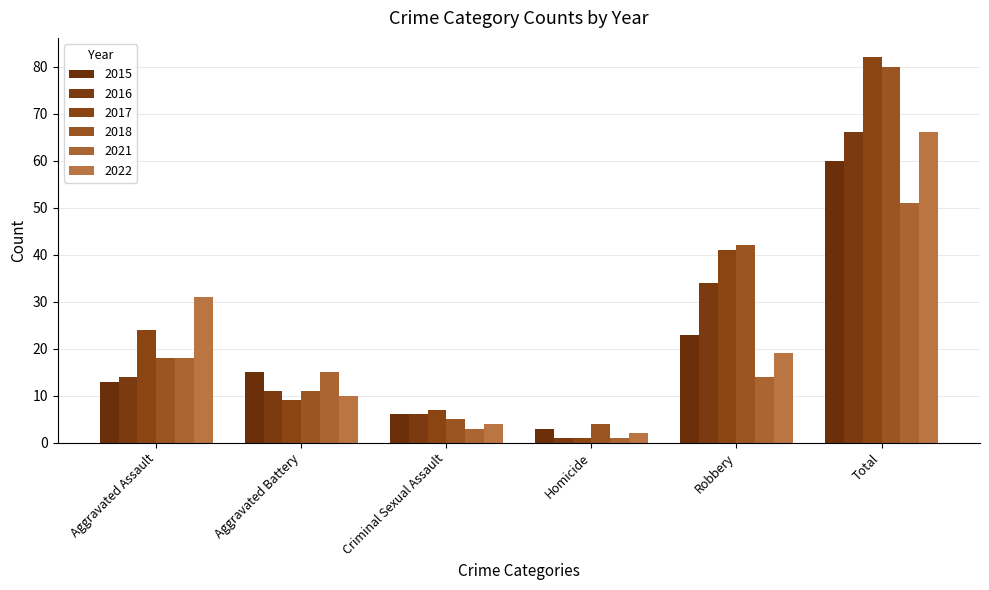

What is the difference between the highest and lowest values at Aggravated Assault?

18